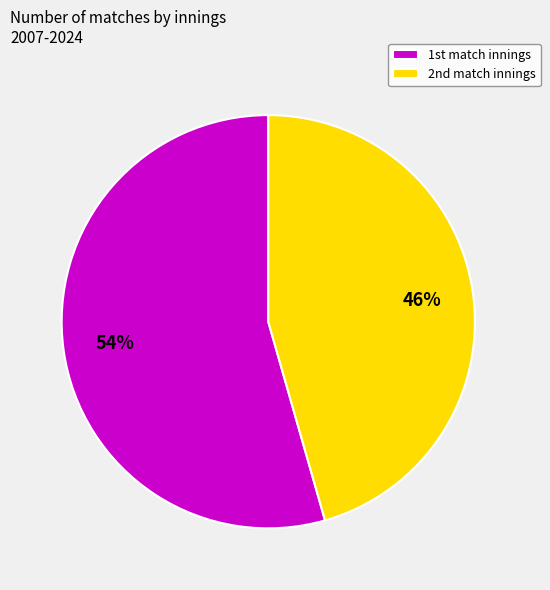

What is the majority slice?

1st match innings